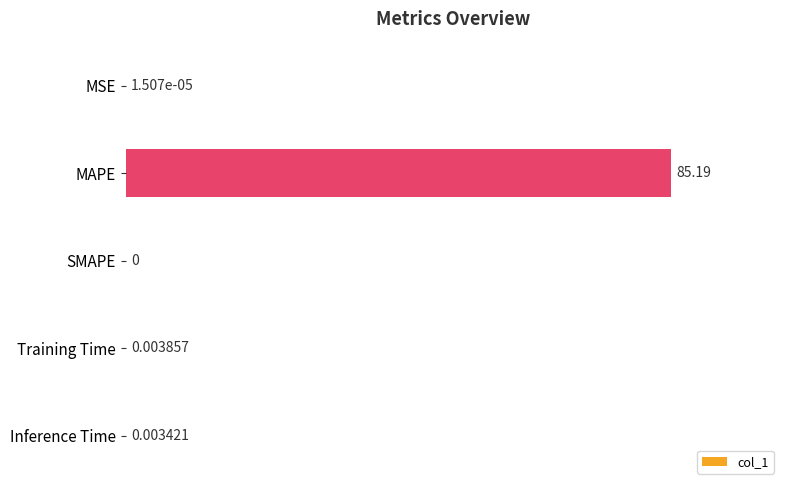

What is the average value?

17.0